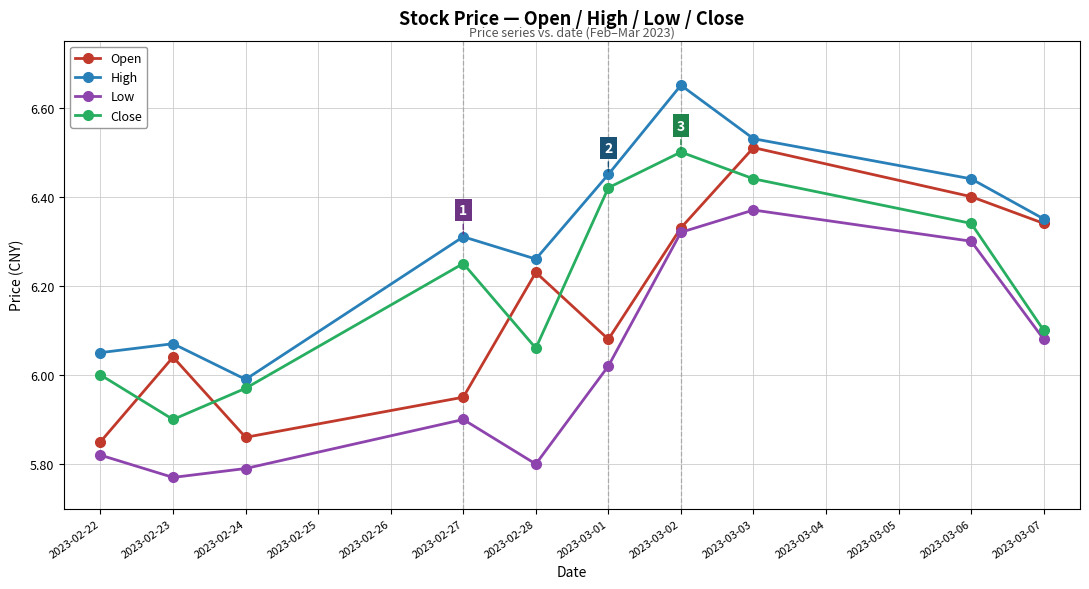

At which label does Close reach its peak?

2023-03-02